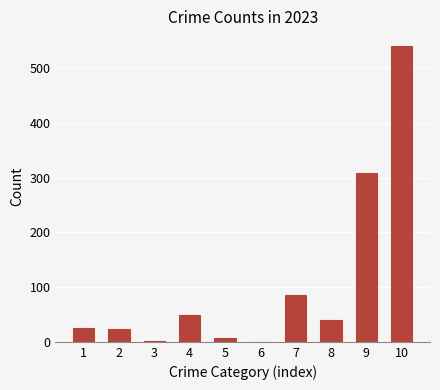

The value at 9 is 546. True or false?

False